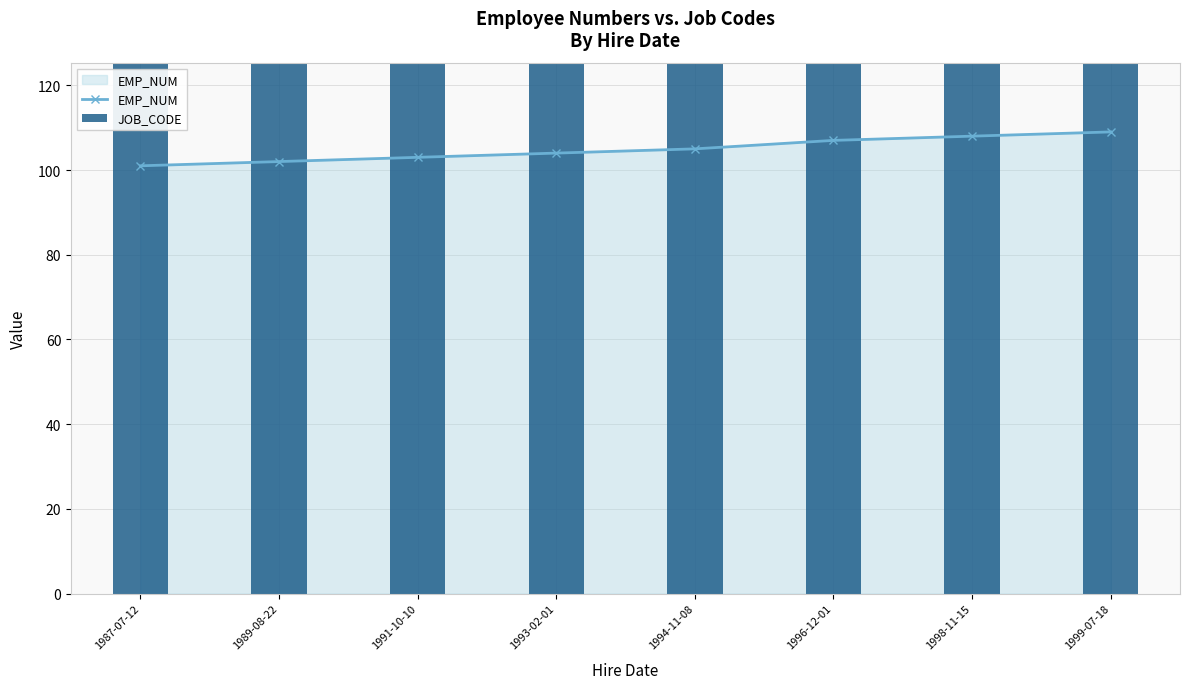

What is the difference between the second highest and minimum values in the JOB_CODE series?

2